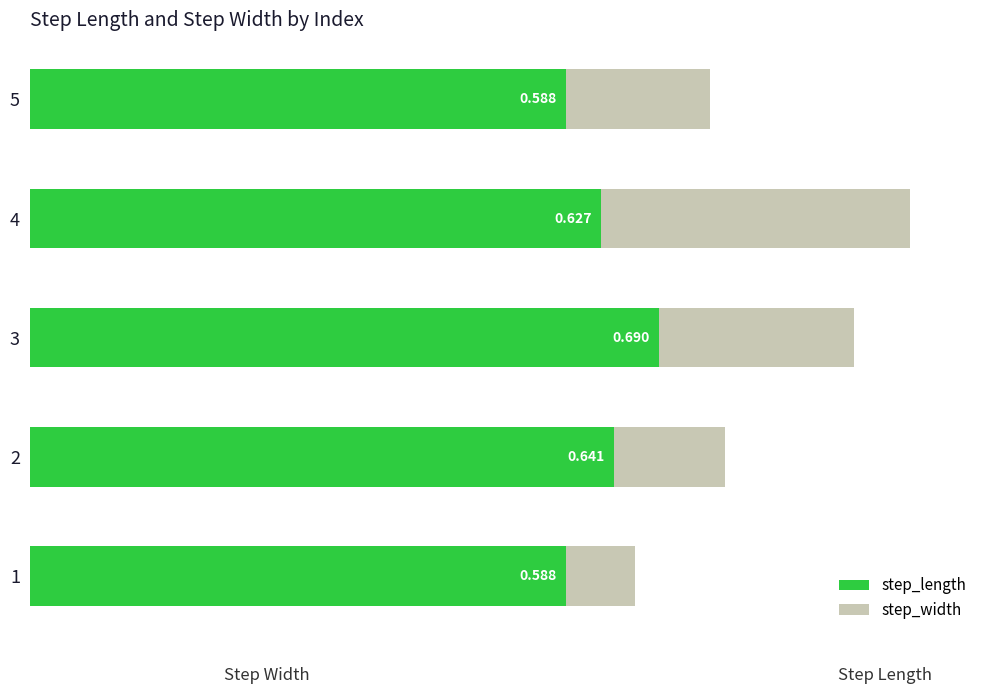

What are all the series names shown in the legend?

step_length, step_width